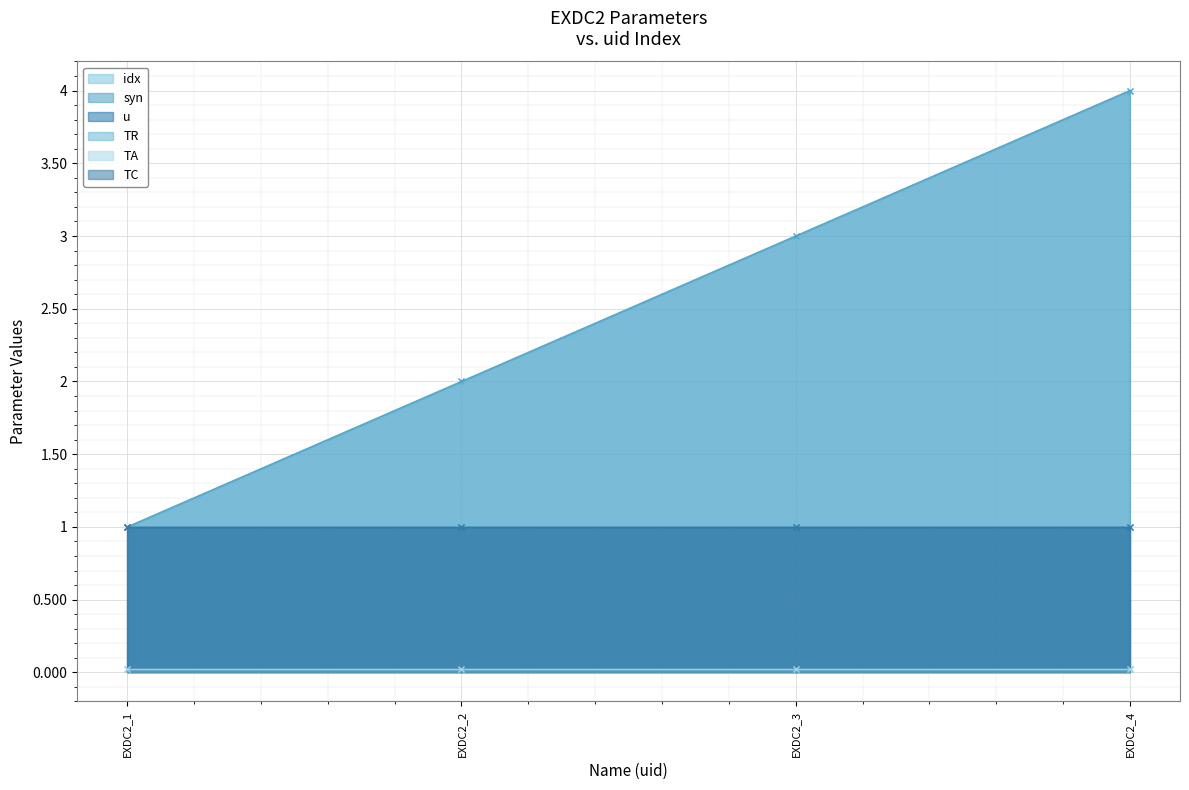

Does the chart display data point markers on the line(s)?

Yes